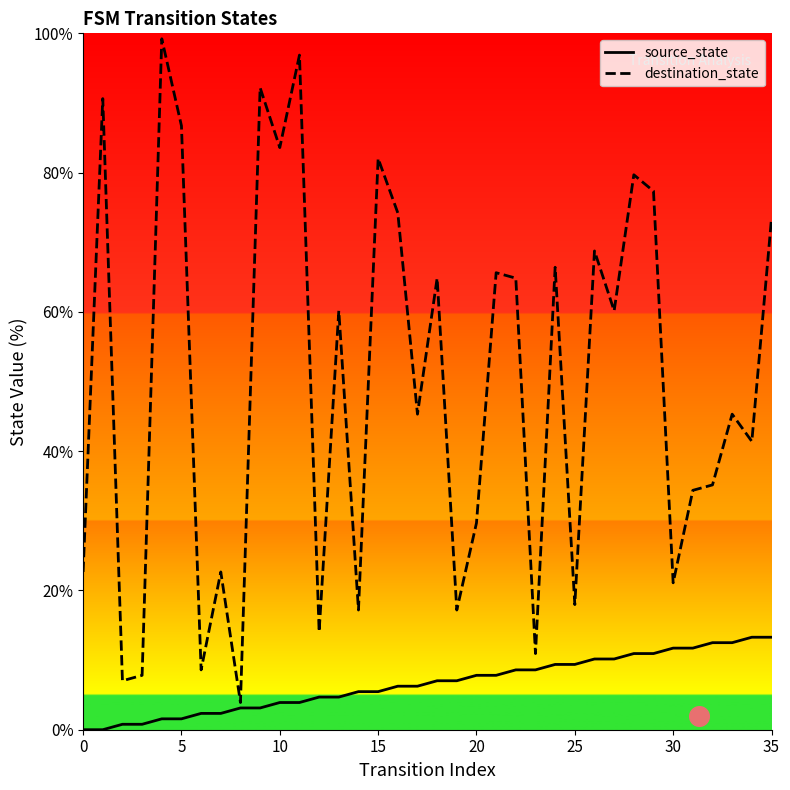

Which series reaches the minimum Y coordinate?

source_state